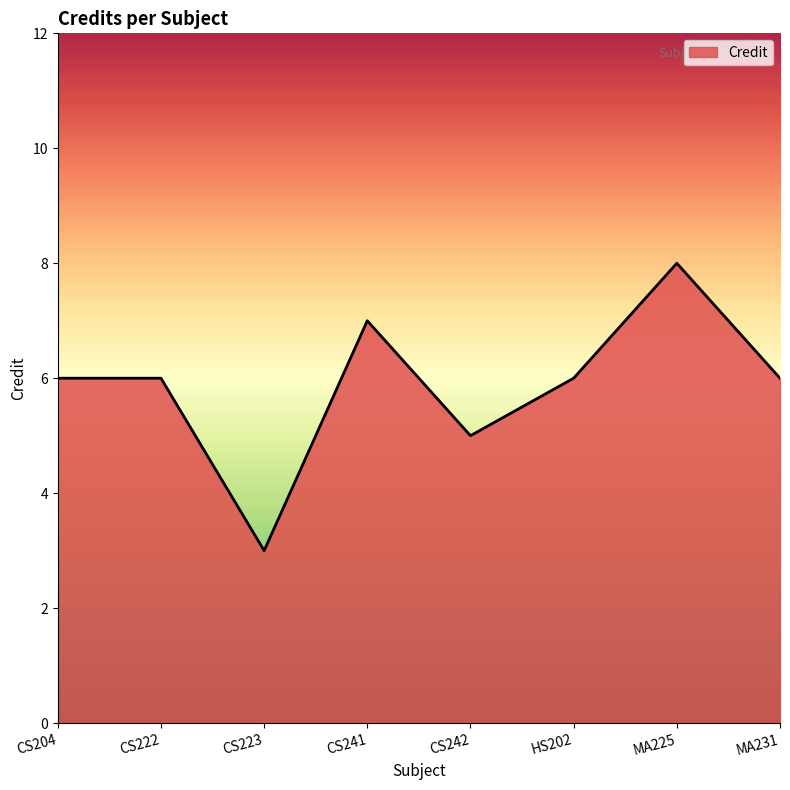

Between HS202 and CS242, which is larger?

HS202